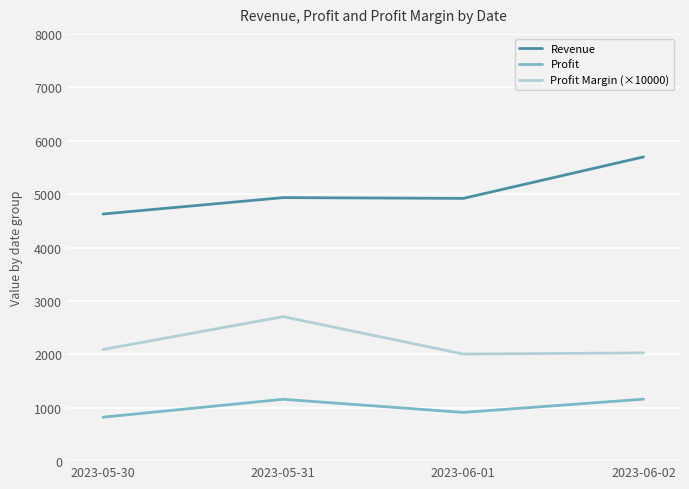

True or false: Revenue has a value of 1462.7 at 2023-05-30.

False